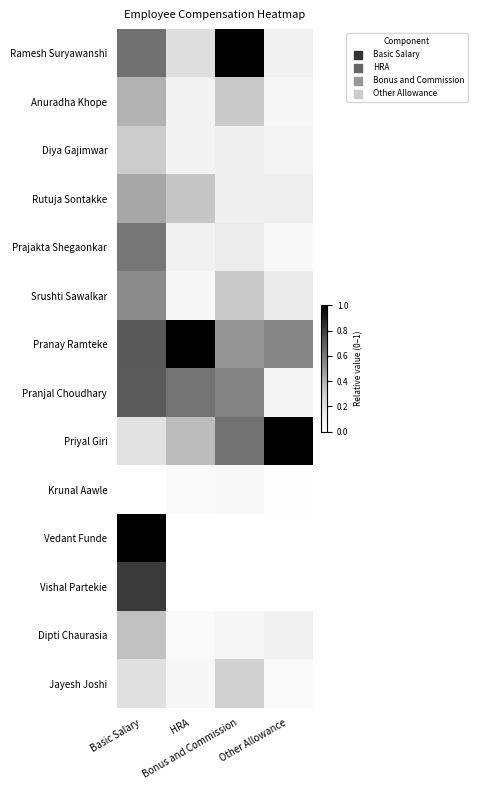

Count the number of categories in the chart.

4